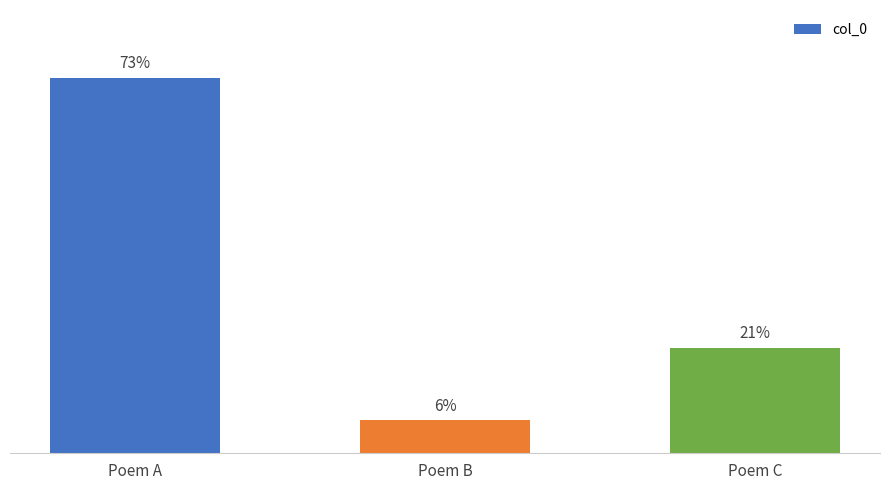

Does the chart contain stacked bars?

No